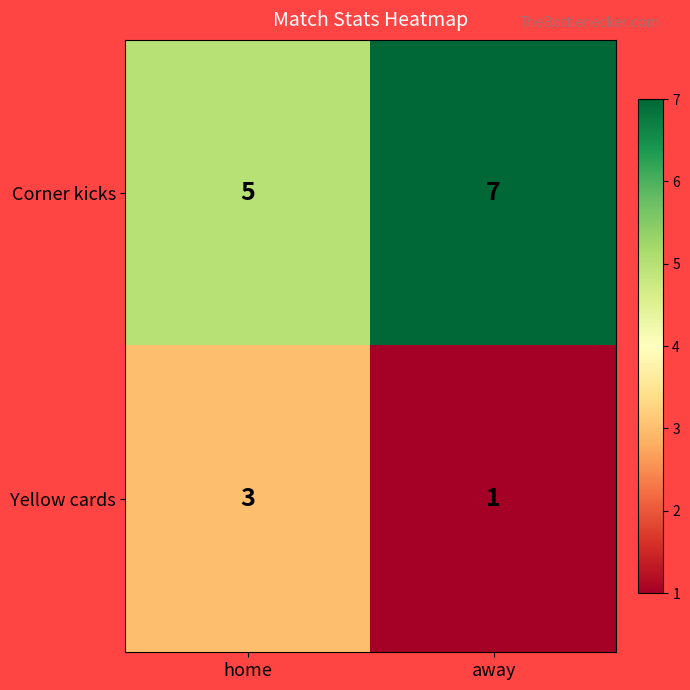

What is the sum of all Corner kicks values?

12